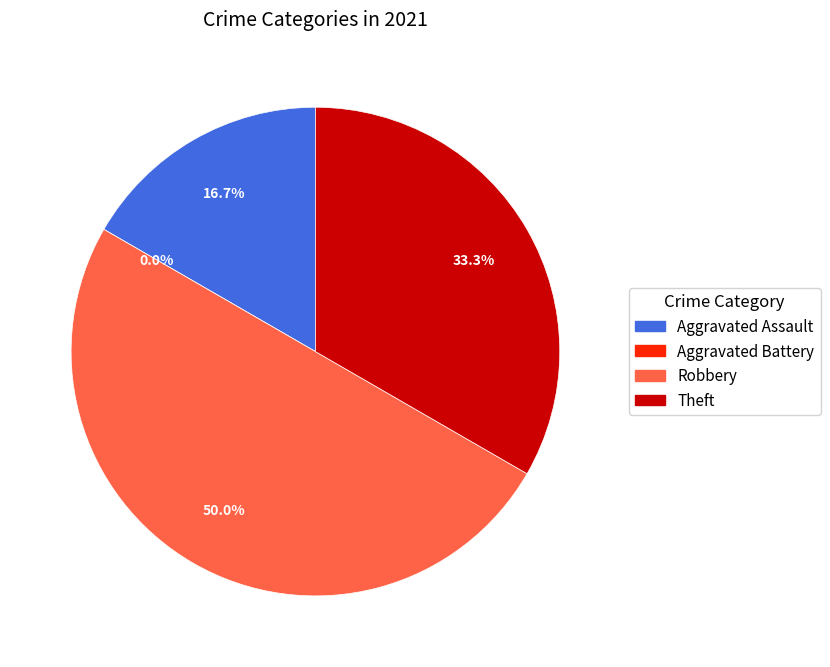

To the nearest percent, what is the combined percentage of Robbery and Aggravated Battery?

50%